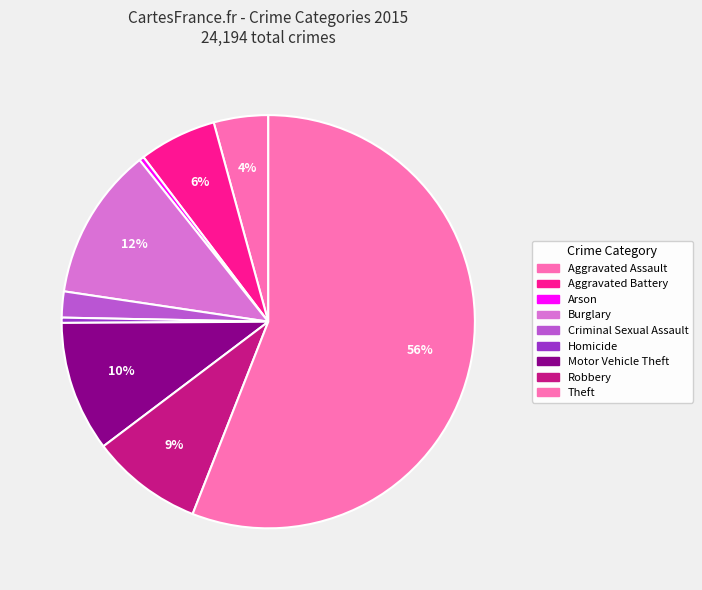

What percentage is the Burglary slice, to the nearest percent?

12%